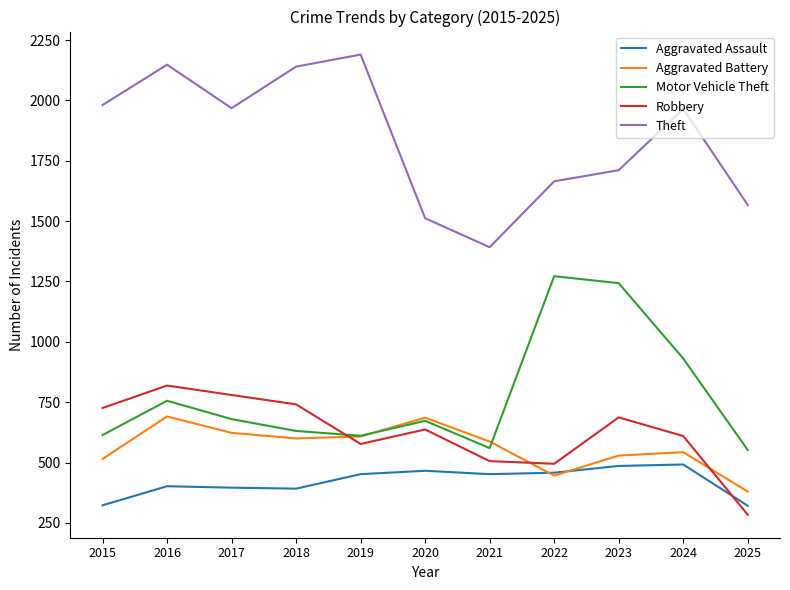

Is the value of Aggravated Assault at 2024 greater than the value of Motor Vehicle Theft at 2021?

No